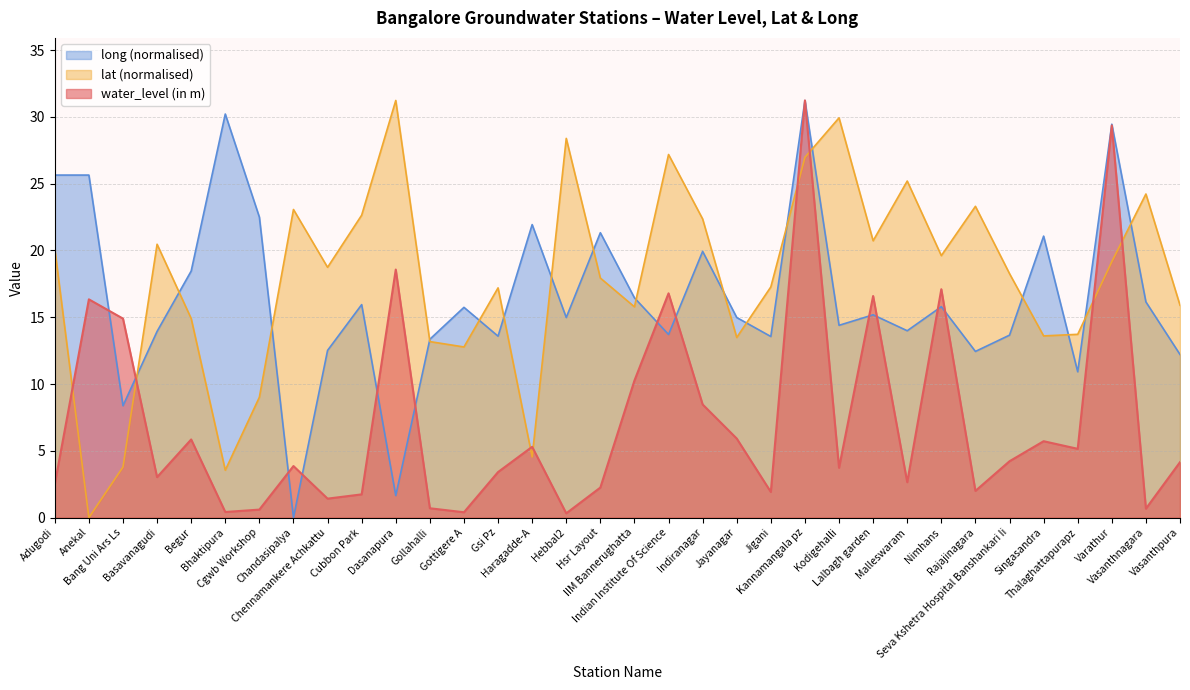

After their last crossing, which series has the higher values: water_level (in m) or lat?

lat